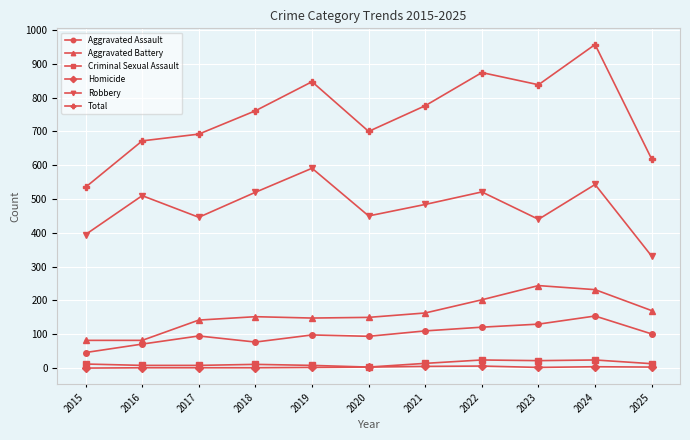

What is the difference between the highest and lowest values at 2020?

697